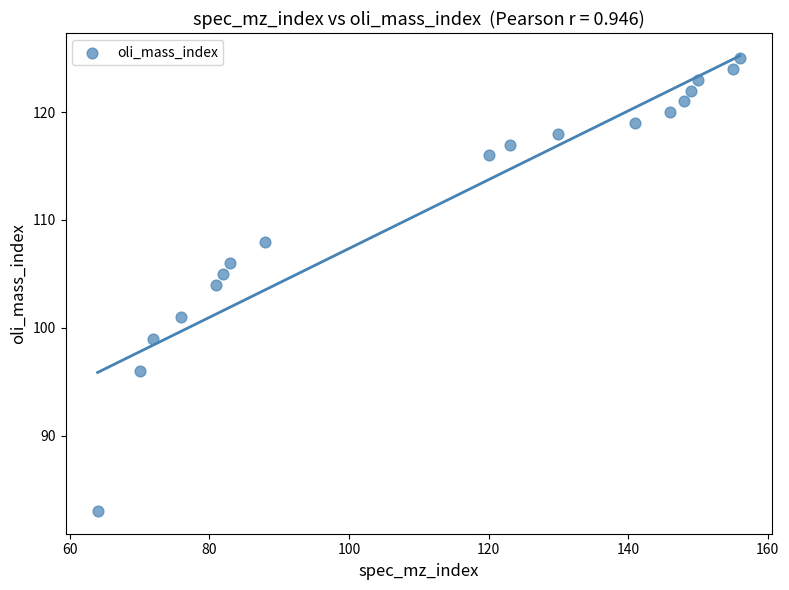

What is the range of Y values (max minus min)?

42